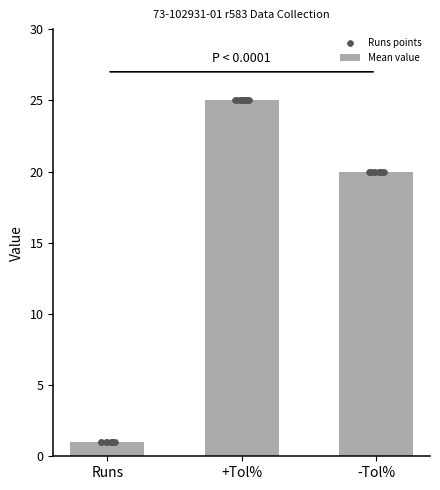

The value of Mean value at -Tol% is 20. True or false?

True